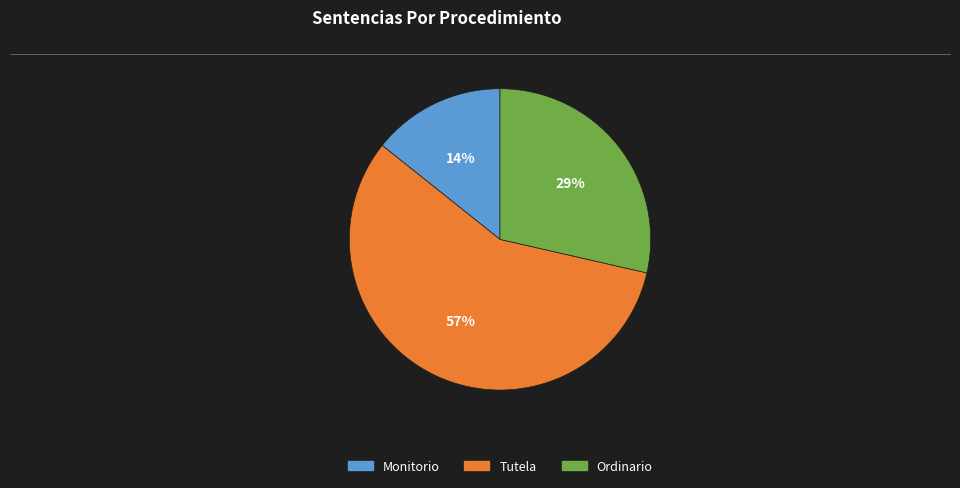

Is the sum of Ordinario and Tutela greater than half?

Yes